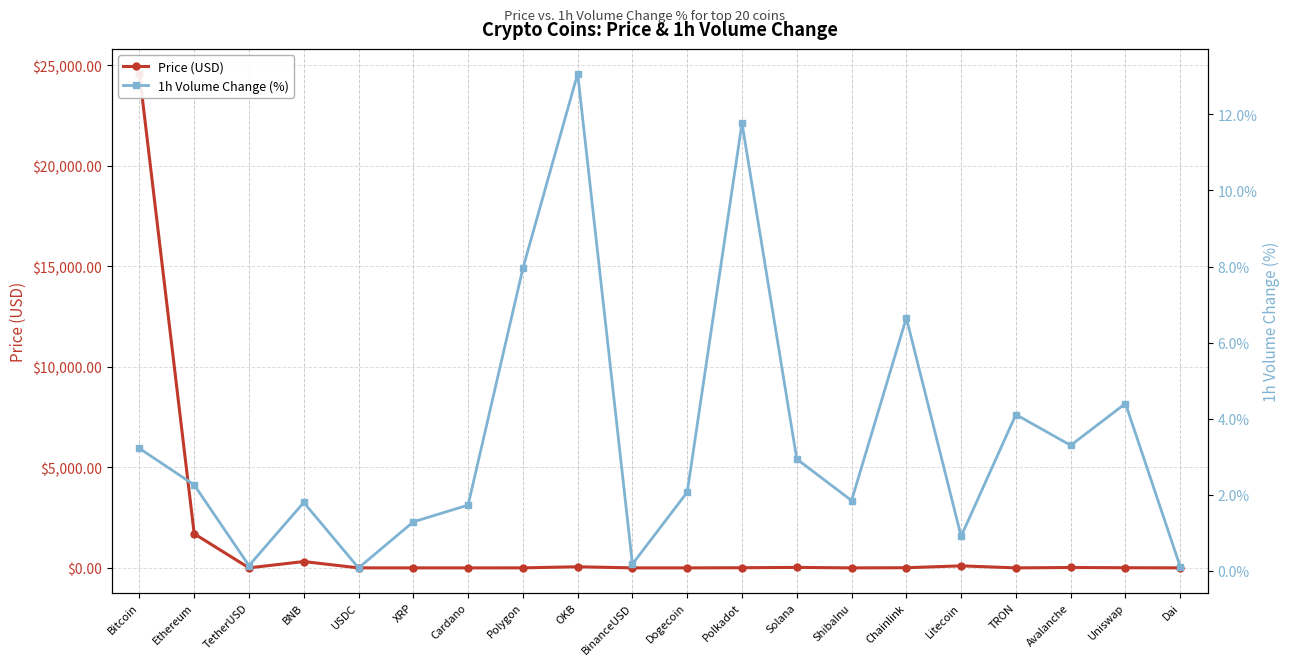

Reading left to right, transcribe all the data shown in this chart.

Price (USD): Bitcoin=24593.8	Ethereum=1698.1	TetherUSD=1.0	BNB=314.6	USDC=1.0	XRP=0.4	Cardano=0.4	Polygon=1.5	OKB=54.8	BinanceUSD=1.0	Dogecoin=0.1	Polkadot=7.3	Solana=23.3	ShibaInu=0.0	Chainlink=7.7	Litecoin=101.2	TRON=0.1	Avalanche=19.6	Uniswap=6.9	Dai=1.0
1h Volume Change (%): Bitcoin=3.2	Ethereum=2.3	TetherUSD=0.1	BNB=1.8	USDC=0.1	XRP=1.3	Cardano=1.7	Polygon=8.0	OKB=13.1	BinanceUSD=0.2	Dogecoin=2.1	Polkadot=11.8	Solana=2.9	ShibaInu=1.9	Chainlink=6.7	Litecoin=0.9	TRON=4.1	Avalanche=3.3	Uniswap=4.4	Dai=0.1